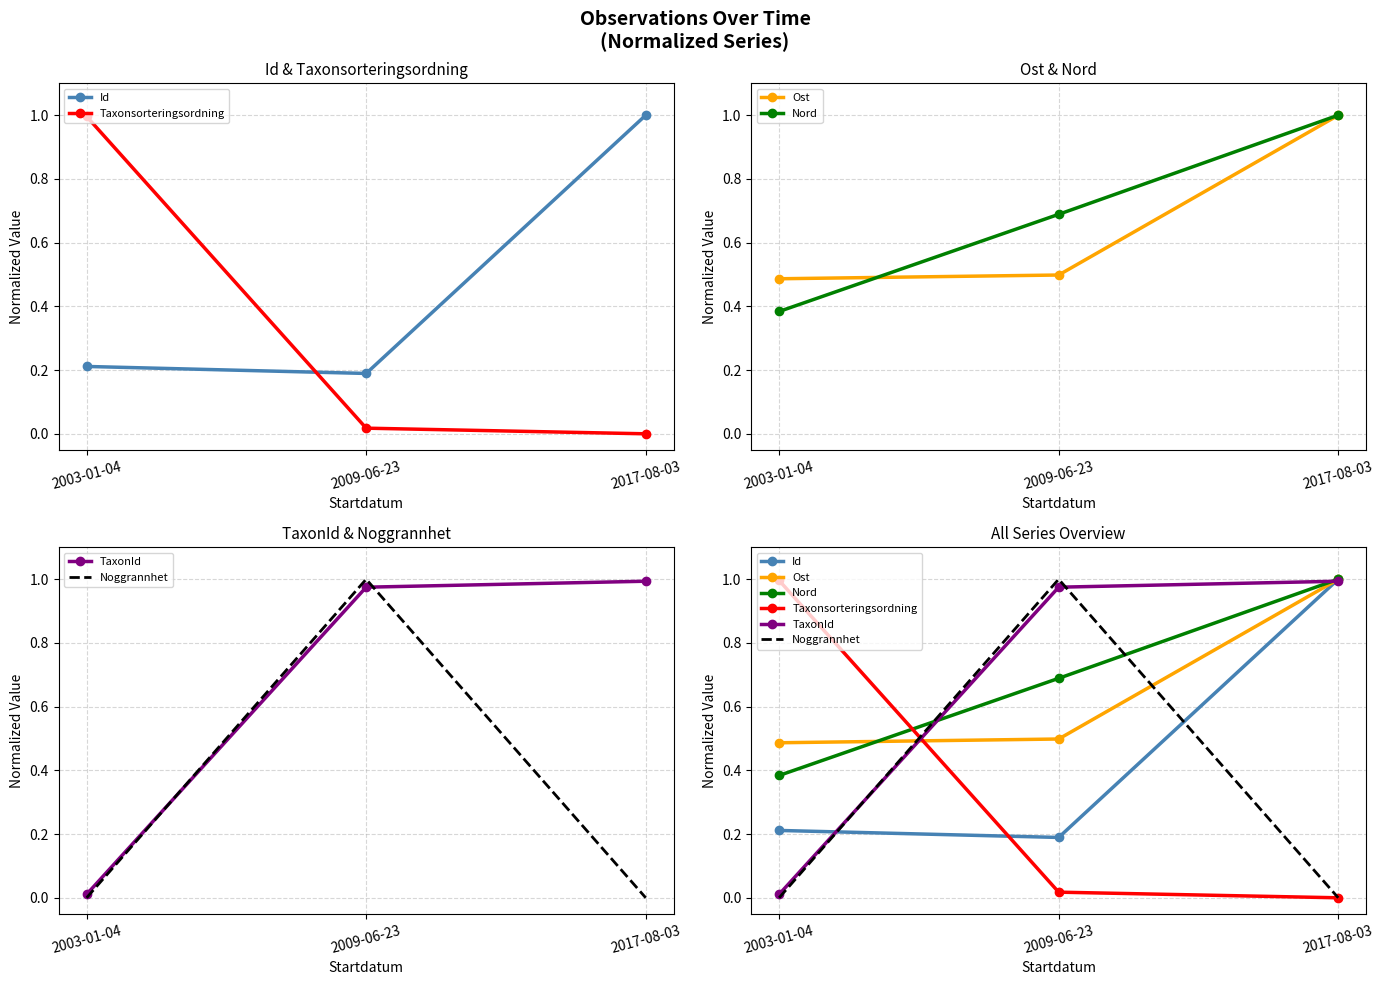

What is the difference between the second highest and minimum values in the Nord series?

0.3